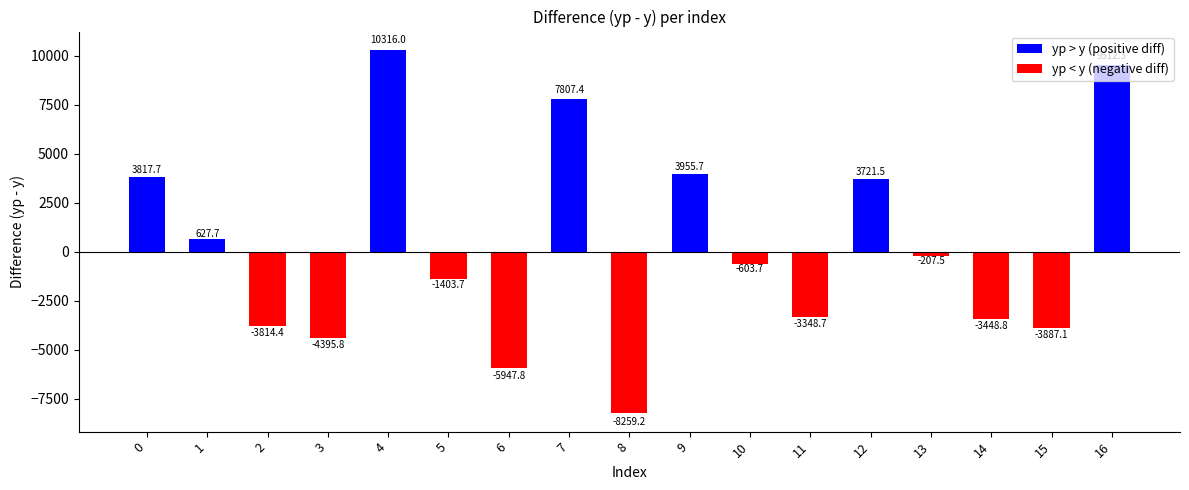

The chart shows a value of -3814.4 at 2. True or false?

True